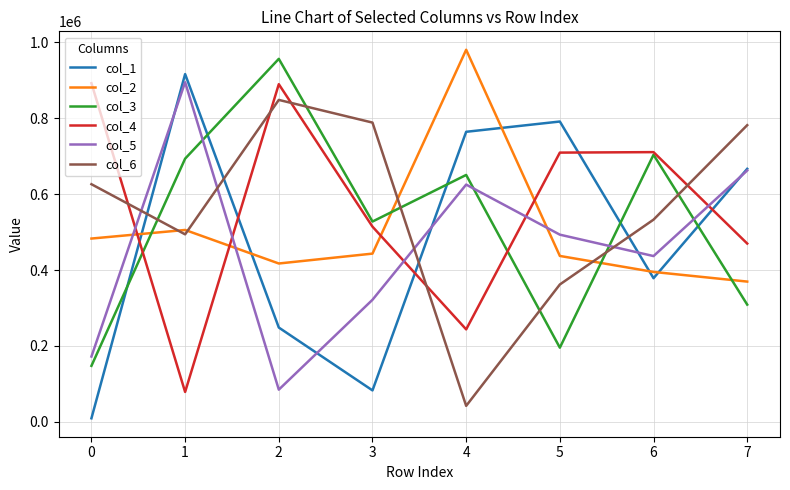

Count the number of categories in the chart.

8